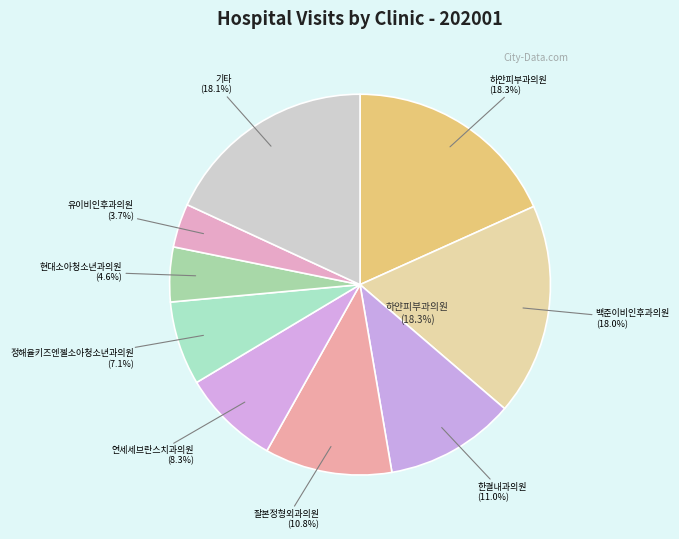

Does 잘본정형외과의원 account for over 50% of the chart?

No